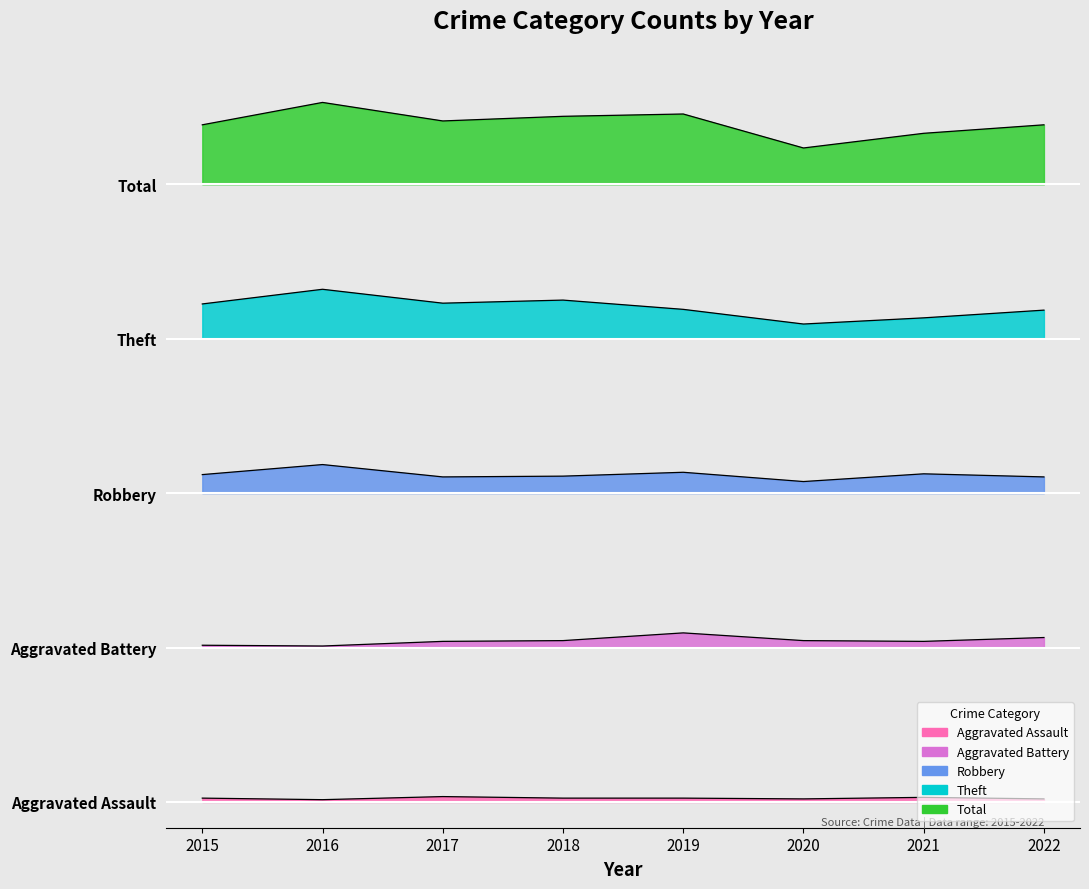

Between 2019 and 2020, which series saw the biggest shift?

Total